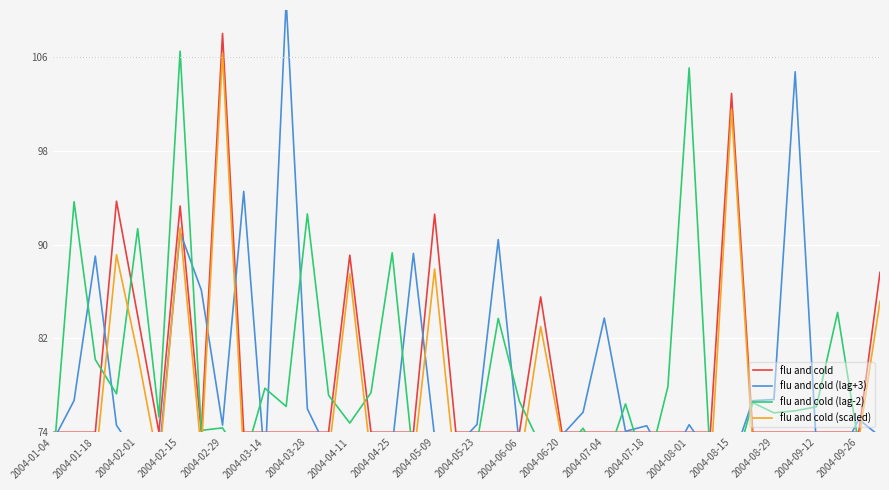

What is the lowest value of the flu and cold series?

74.0